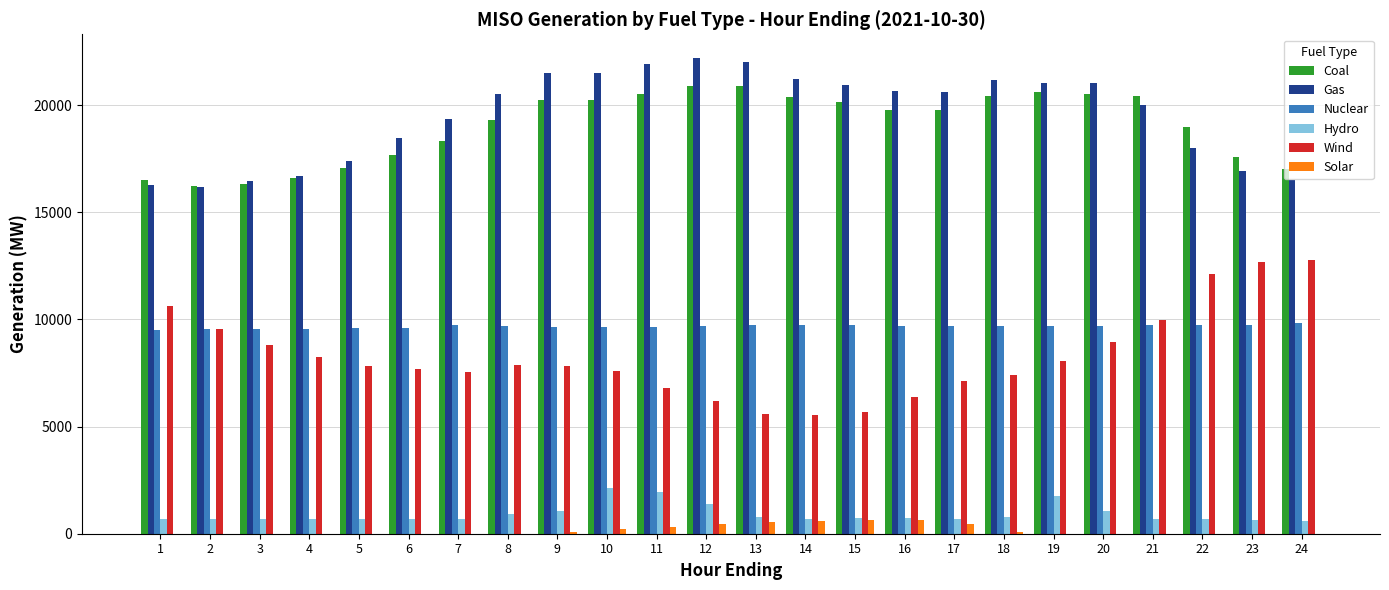

The value of Wind at 14 is 9008.8. True or false?

False